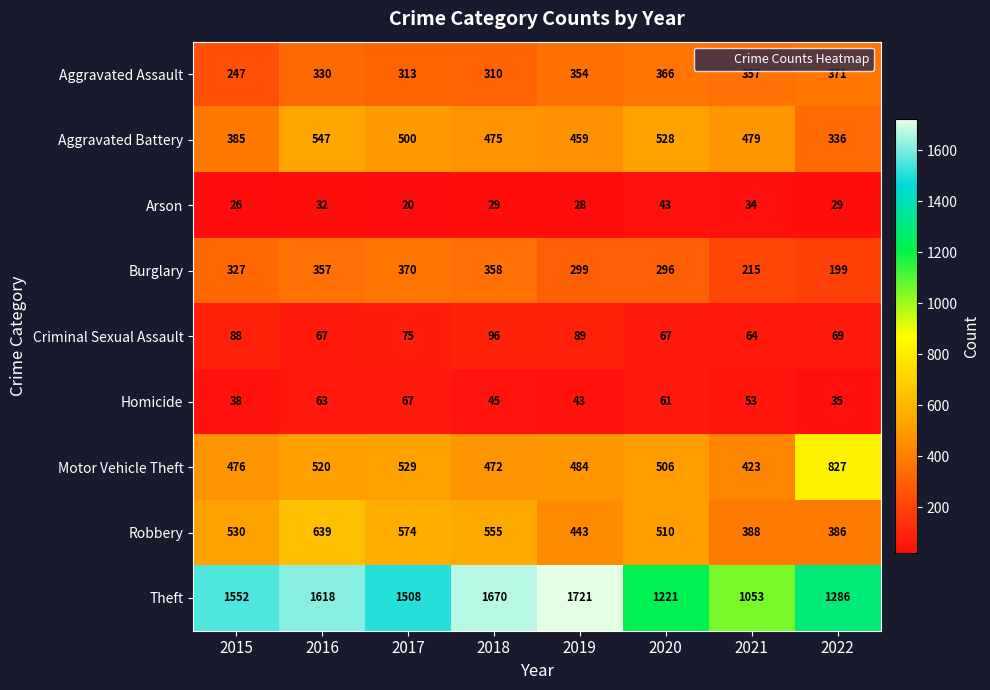

What is the average value of the Aggravated Battery series?

464